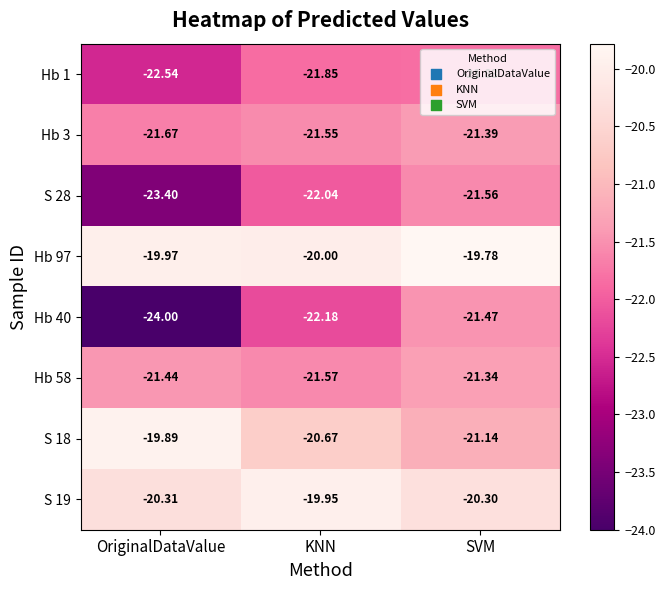

Where is Hb 40 nearest to the value -22?

KNN